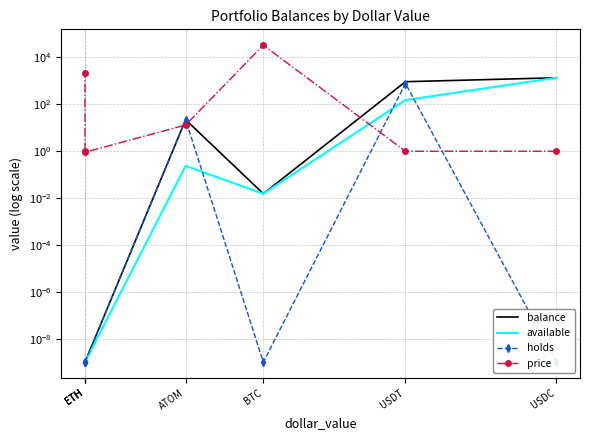

At which category does price reach its first local valley?

ETH